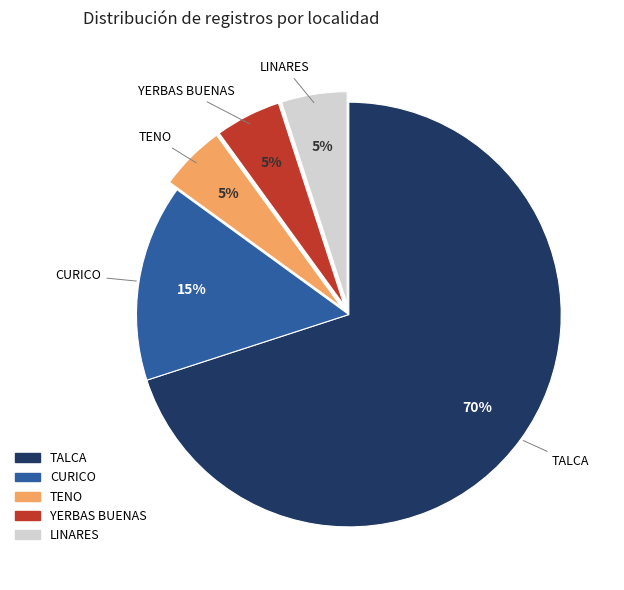

Which category has the biggest portion of the pie?

TALCA